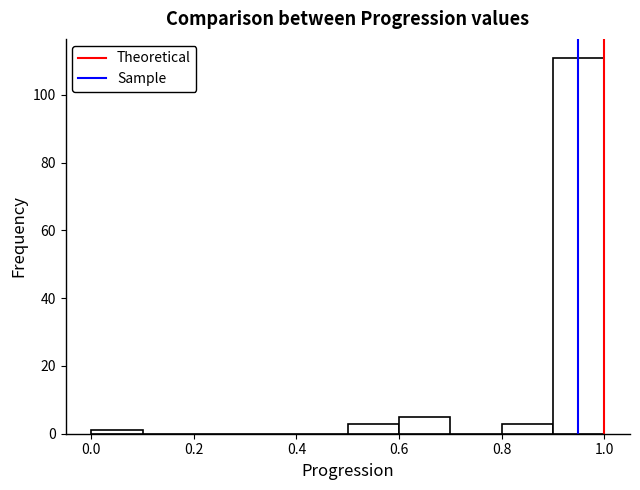

What is the height of the bar covering 0.8 to 0.9 on the x-axis? The values are not printed on the chart, so give them approximately, as read against the axis.

4